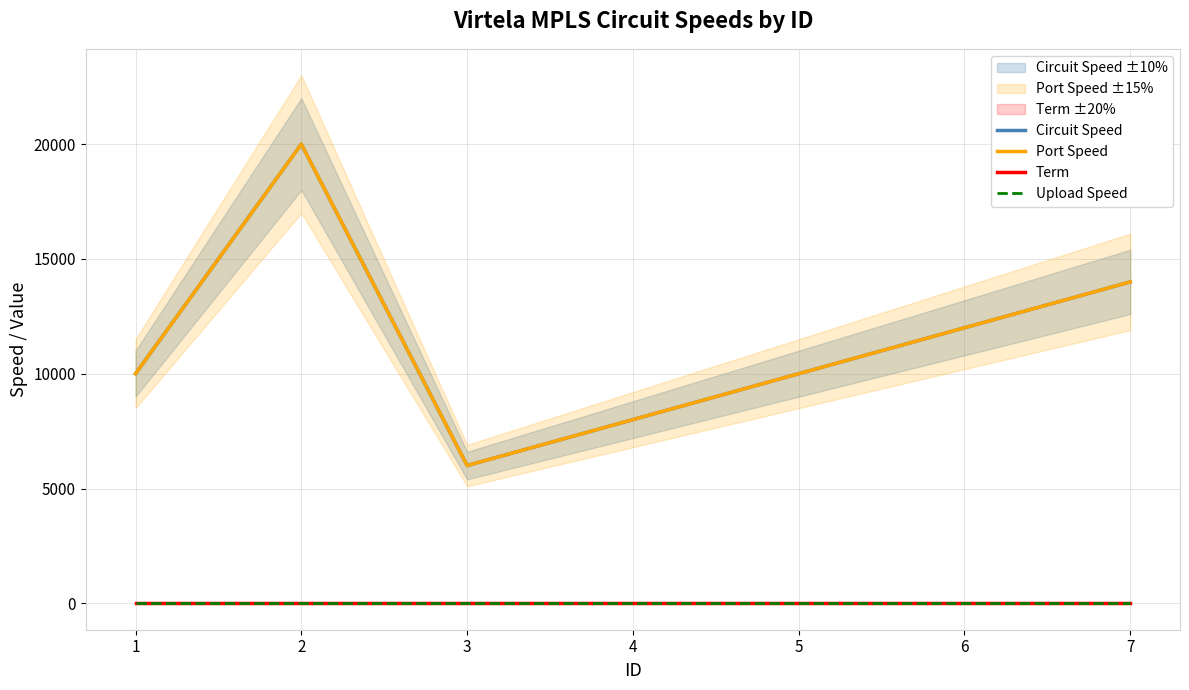

True or false: Port Speed and Term intersect in this chart.

False